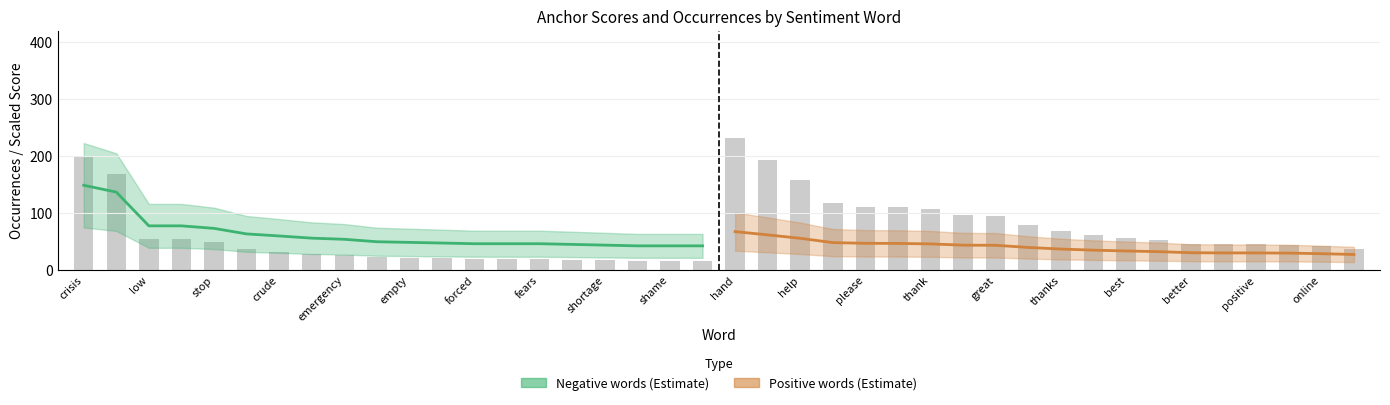

What is the minimum value shown in the chart?

16.0